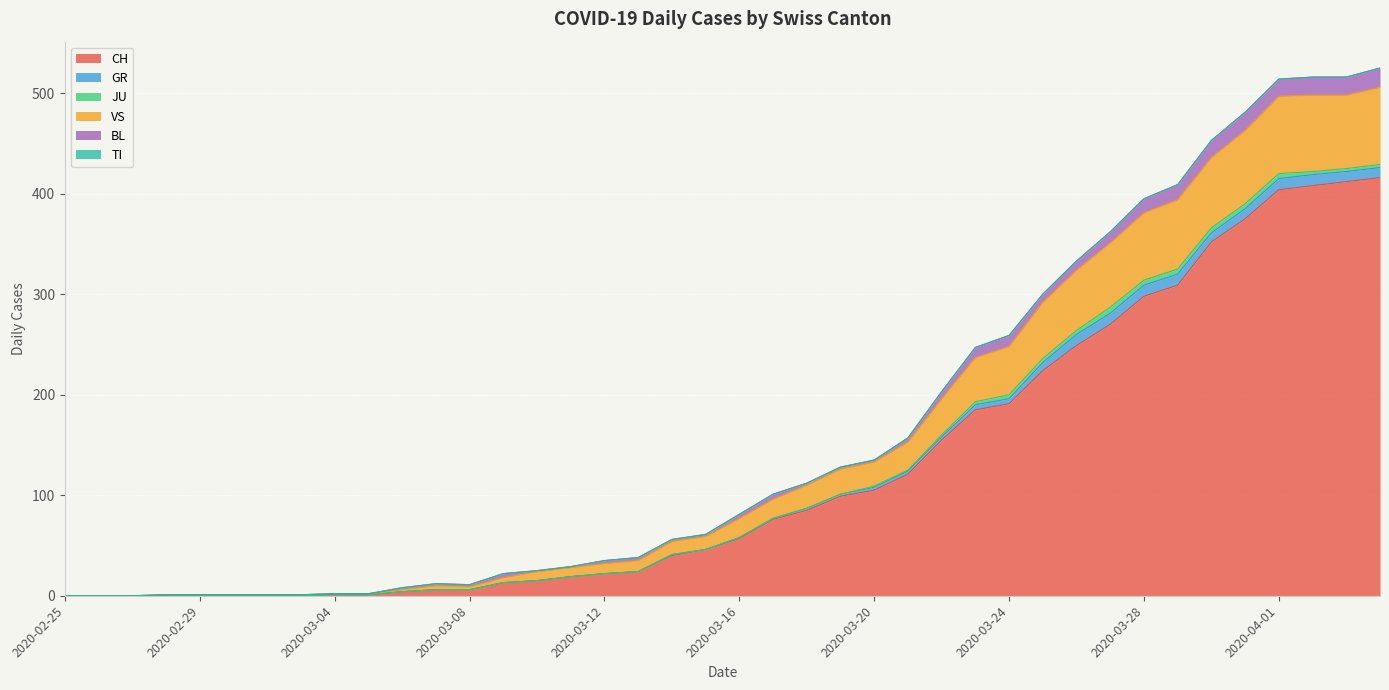

What is the highest value of the CH series?

416